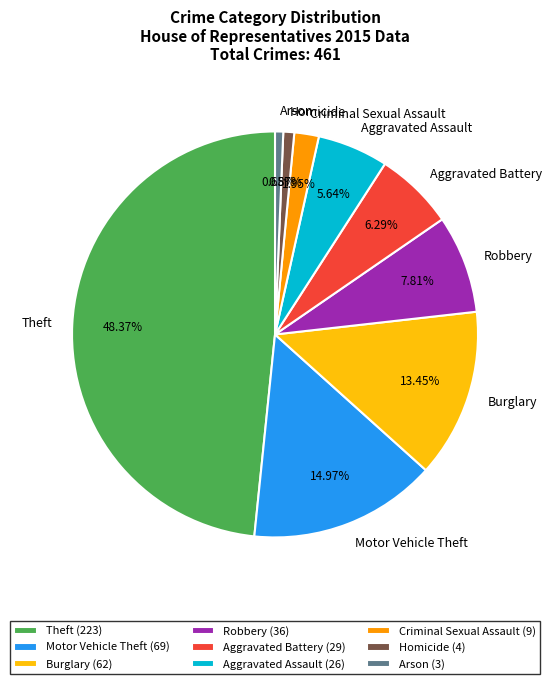

To the nearest percent, what percentage of the pie is Motor Vehicle Theft?

15%